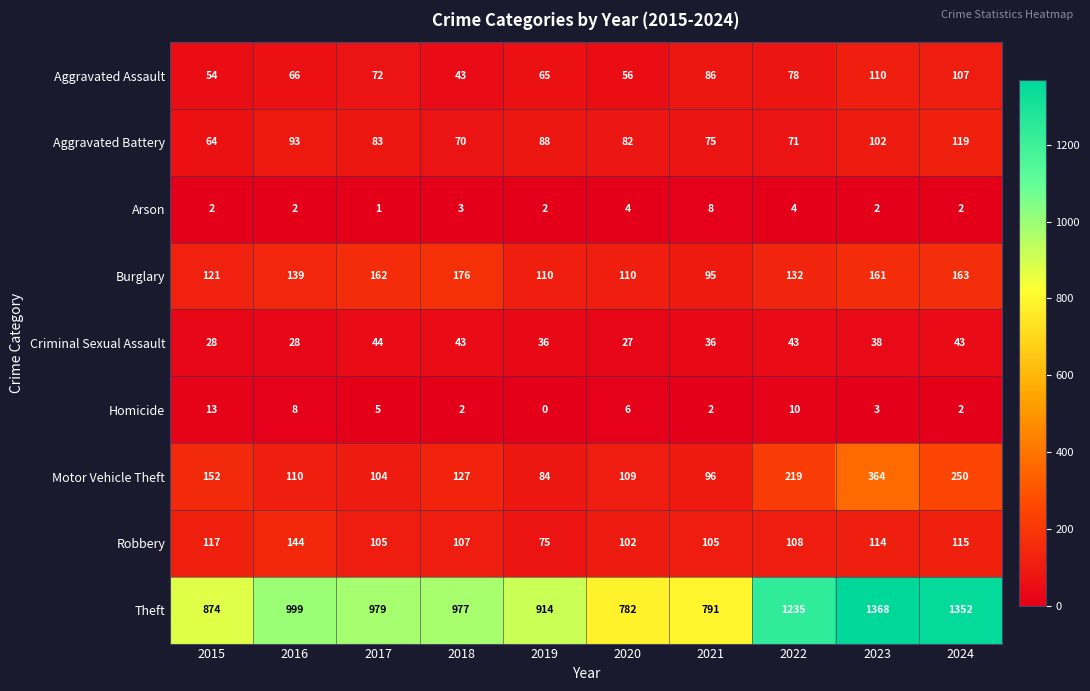

Which series has the widest spread of values?

Theft